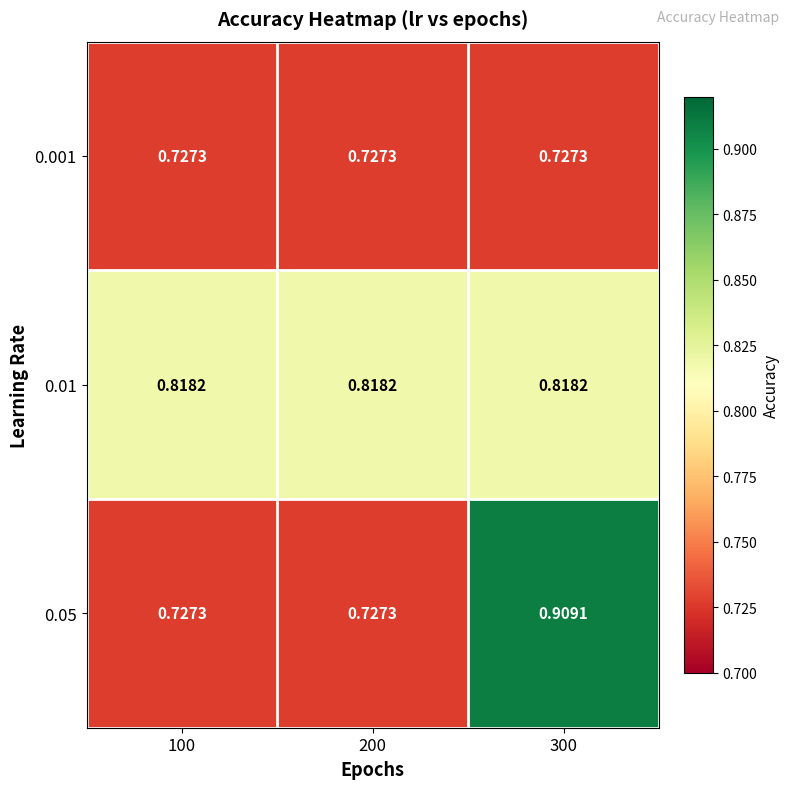

Is the value of 0.001 at 100 greater than the value of 0.01 at 200?

No